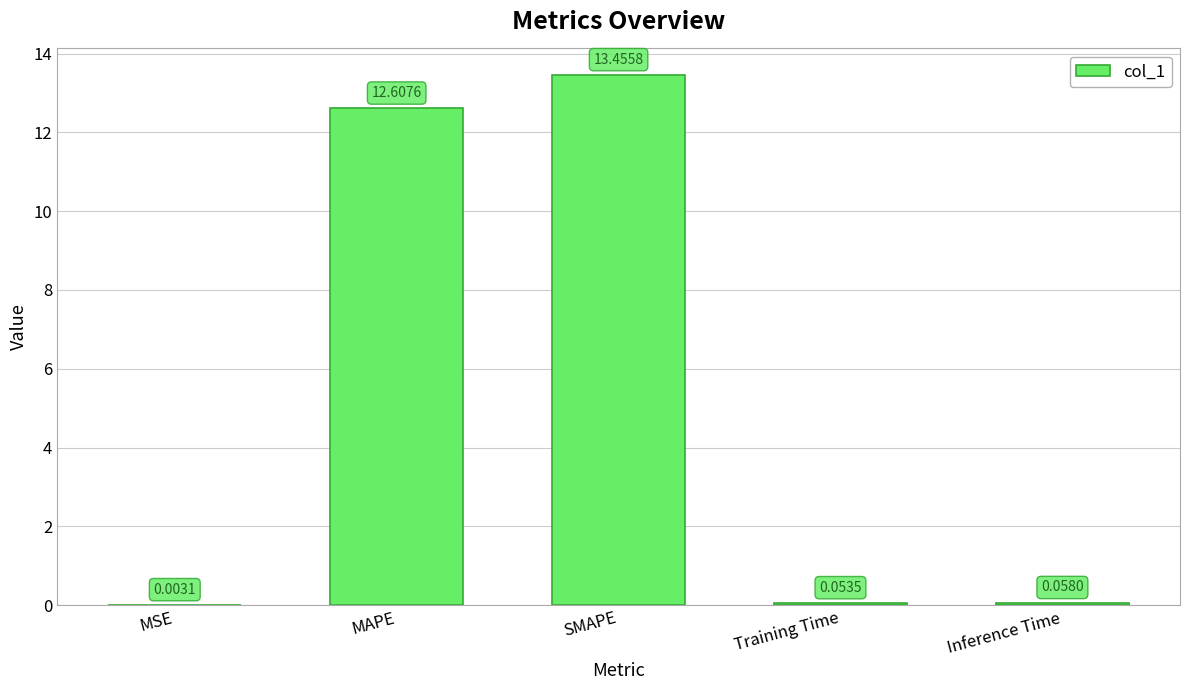

What is the sum of all values?

26.2